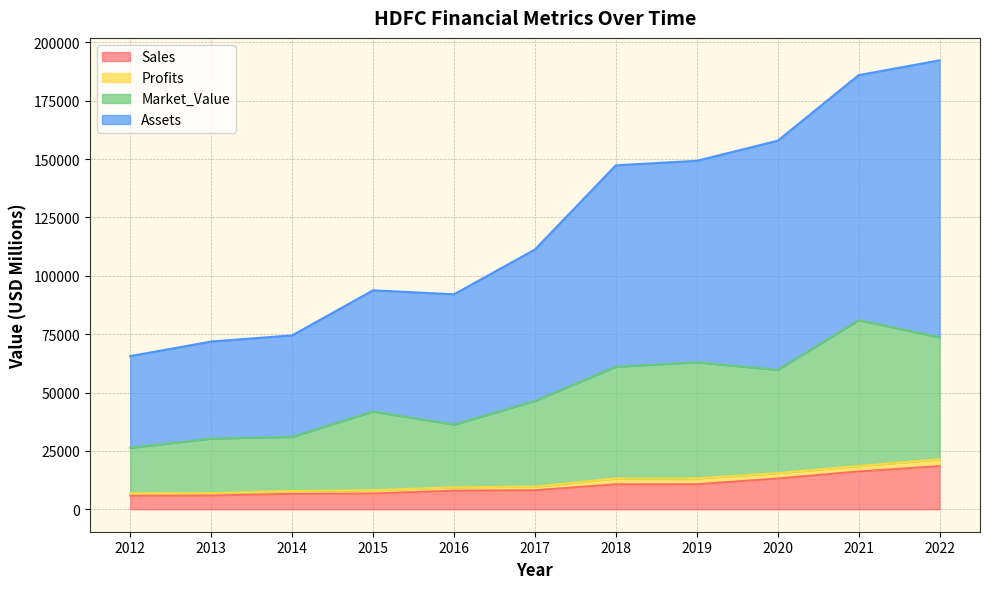

What is the lowest value of the Sales series?

5790.0